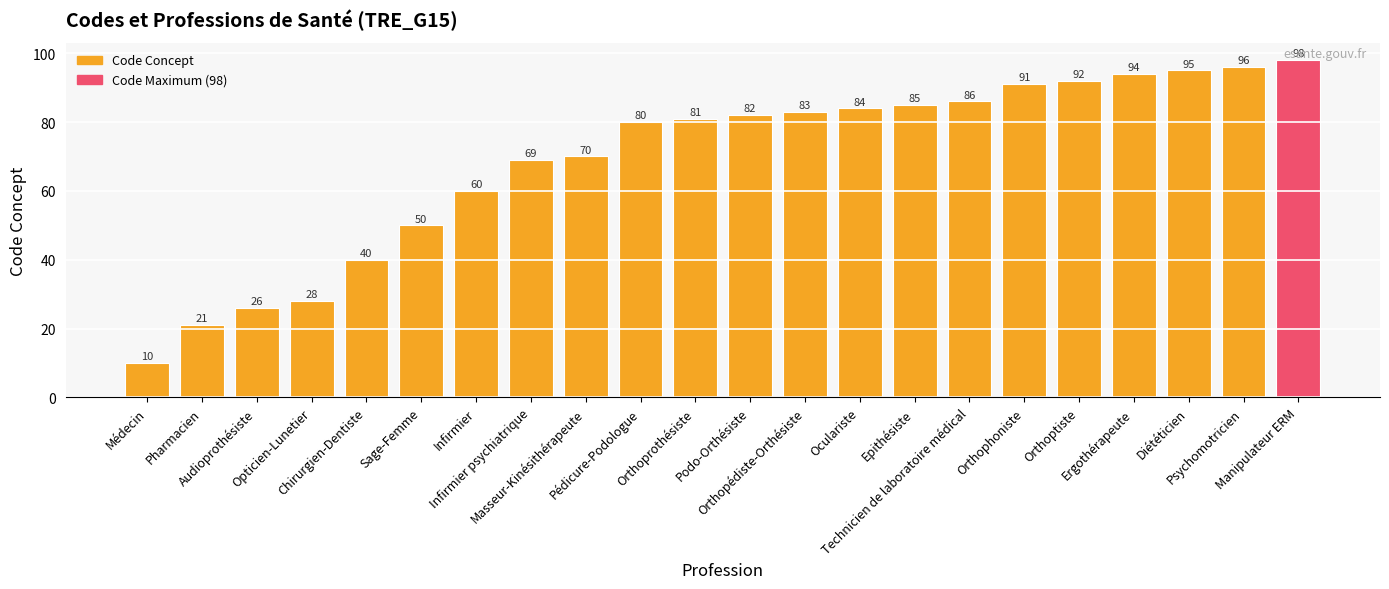

What is the sum of all values?

1521